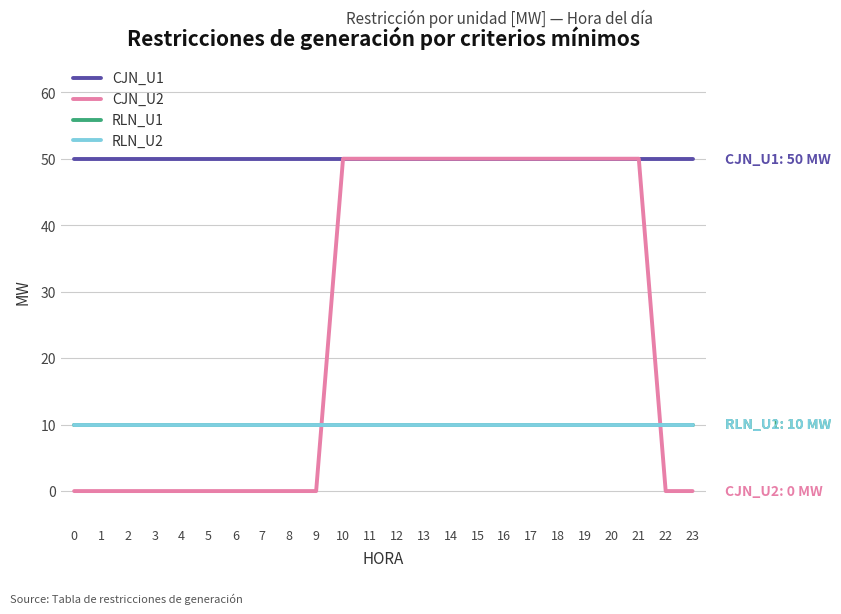

Which category has the highest value in the CJN_U2 series?

10